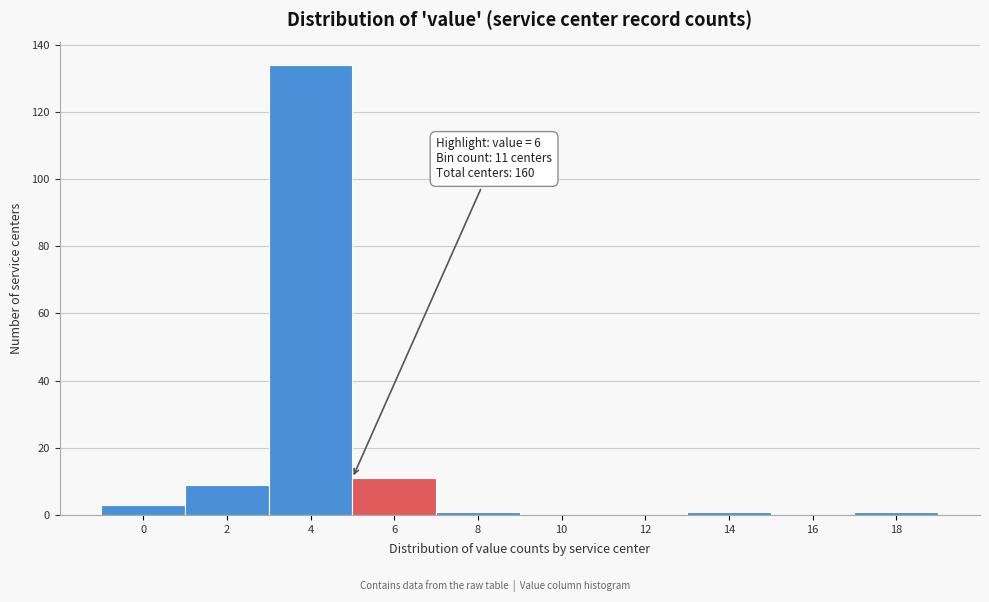

Reading left to right, what are all the values shown in this chart?

0=3	2=9	4=134	6=11	8=1	10=0	12=0	14=1	16=0	18=1